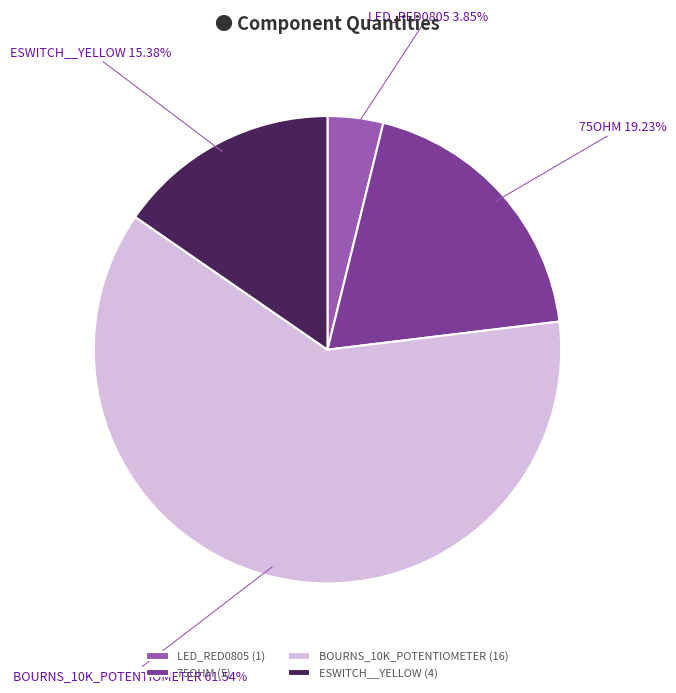

Is it true that ESWITCH__YELLOW is 15% of the pie?

True